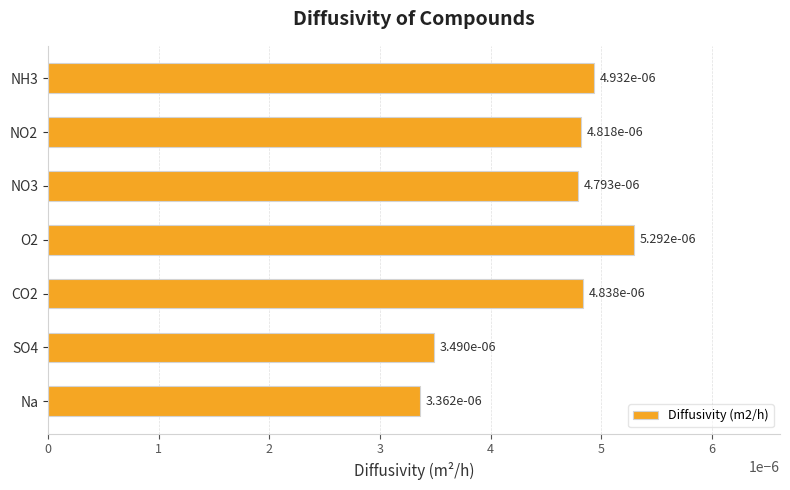

How many values are between 0 and 1?

7